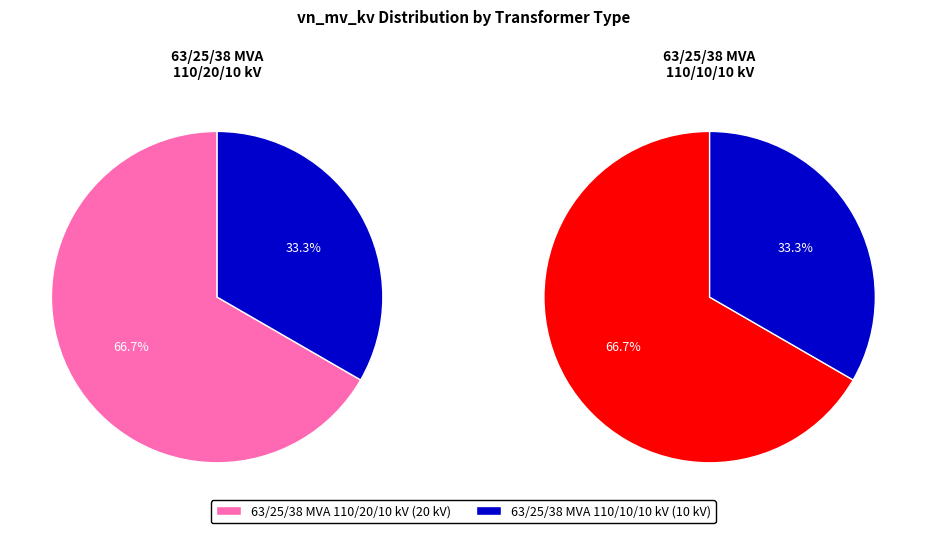

Rank the categories by value from highest to lowest.

63/25/38 MVA 110/20/10 kV, 63/25/38 MVA 110/10/10 kV